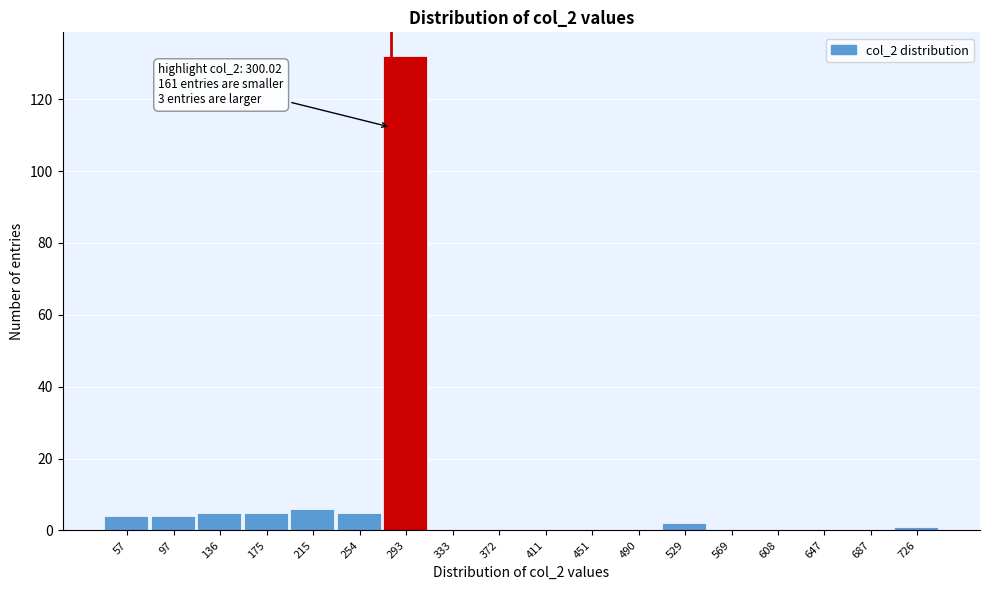

Reading left to right, what are all the values shown in this chart?

57=4	97=4	136=5	175=5	215=6	254=5	293=132	333=0	372=0	411=0	451=0	490=0	529=2	569=0	608=0	647=0	687=0	726=1